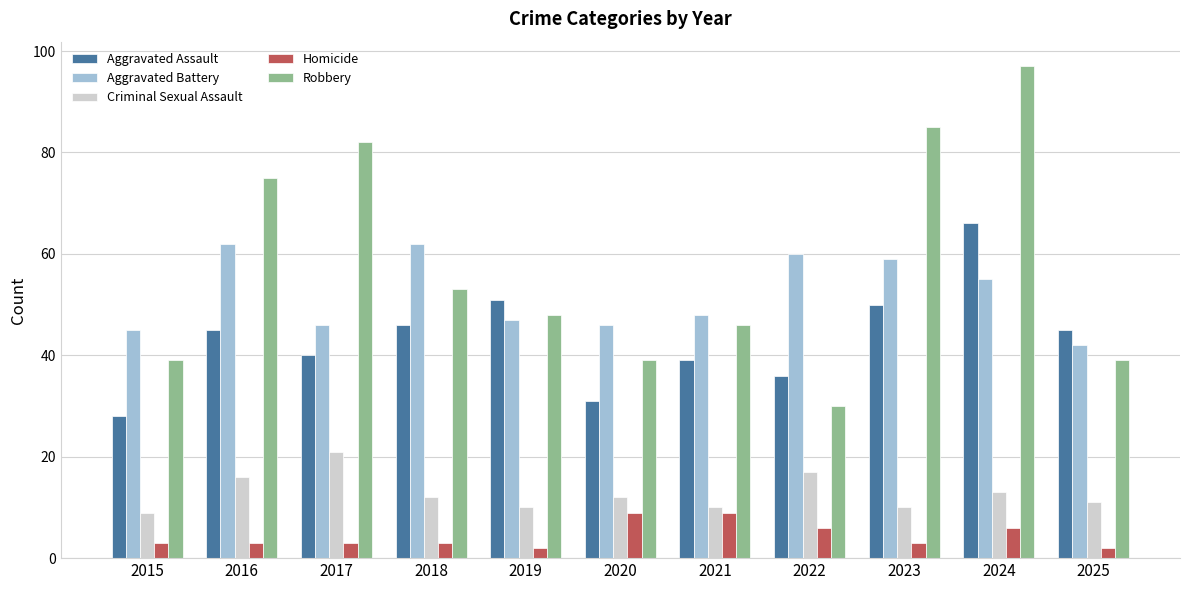

Reading left to right, transcribe all the data shown in this chart.

Aggravated Assault: 28	45	40	46	51	31	39	36	50	66	45
Aggravated Battery: 45	62	46	62	47	46	48	60	59	55	42
Criminal Sexual Assault: 9	16	21	12	10	12	10	17	10	13	11
Homicide: 3	3	3	3	2	9	9	6	3	6	2
Robbery: 39	75	82	53	48	39	46	30	85	97	39